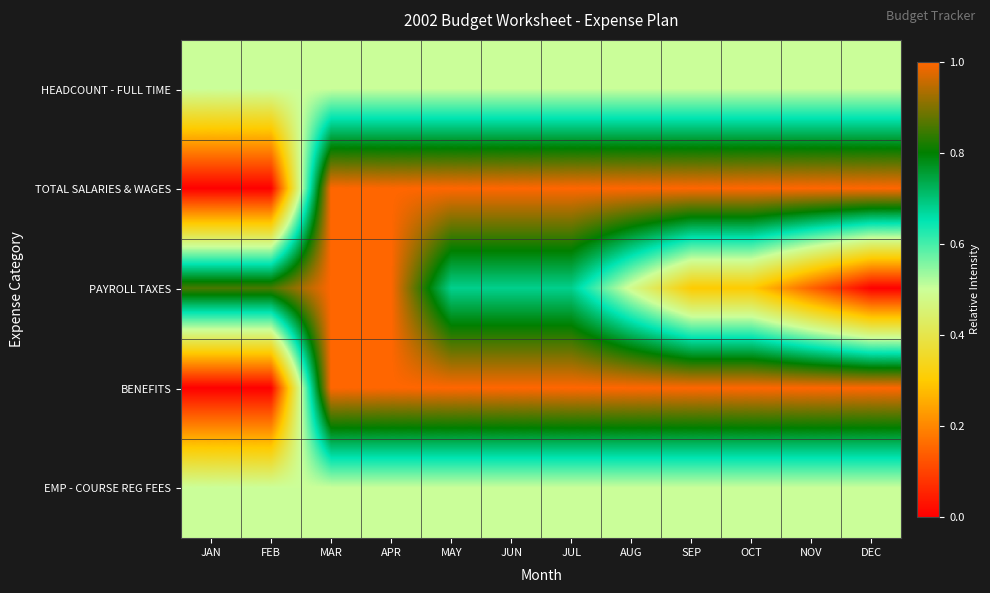

Which has a higher value, MAR or JUL?

MAR